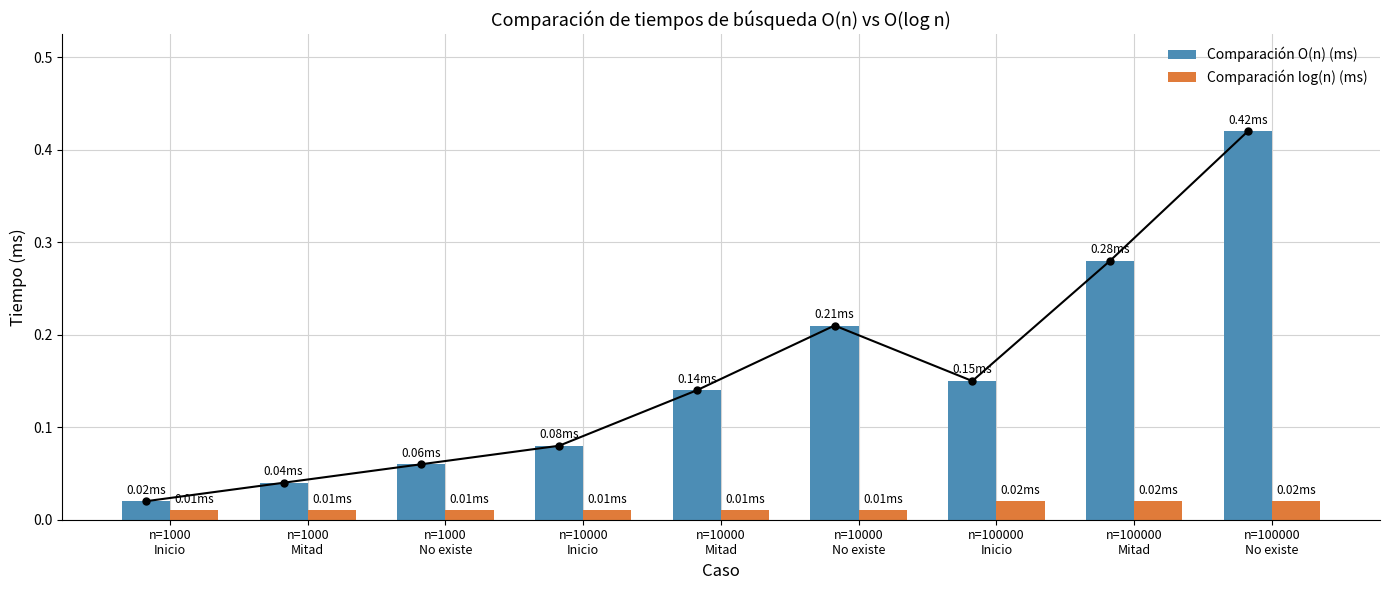

What is the difference between the highest and lowest values at n=100000
No existe?

0.4